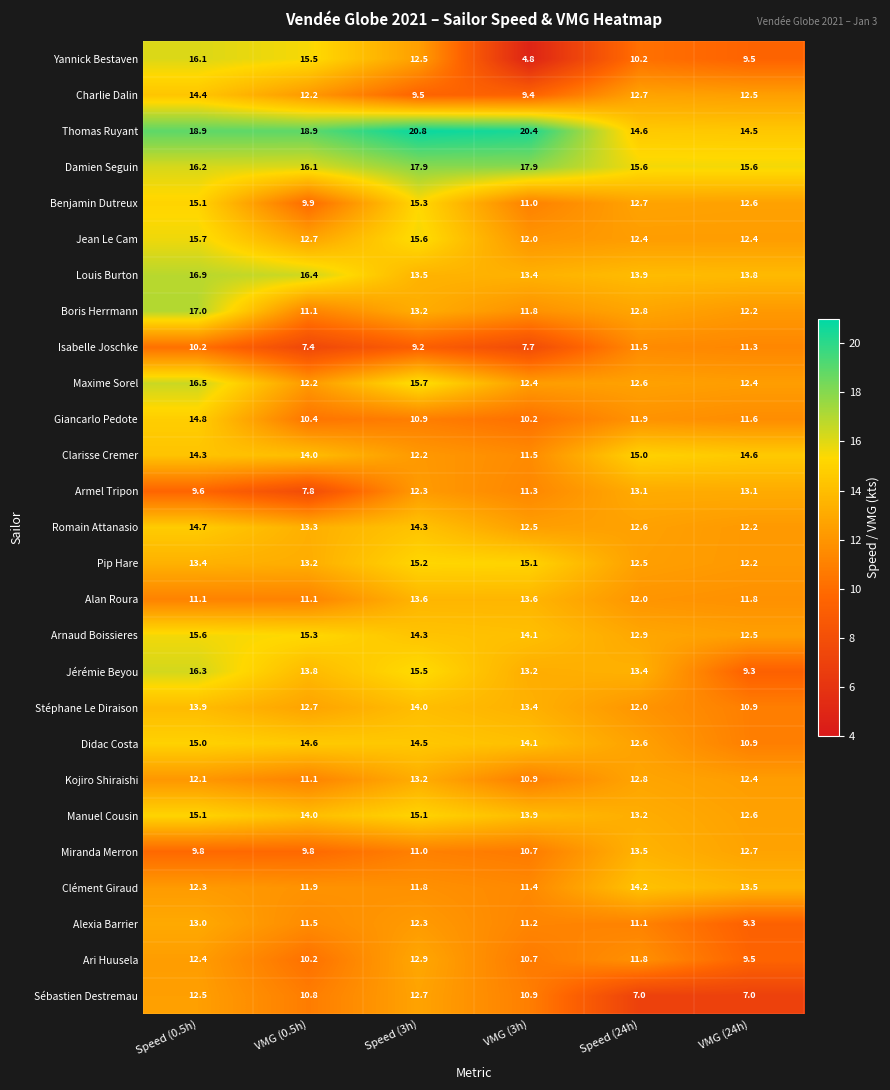

Which series has the largest total across all categories?

Thomas Ruyant